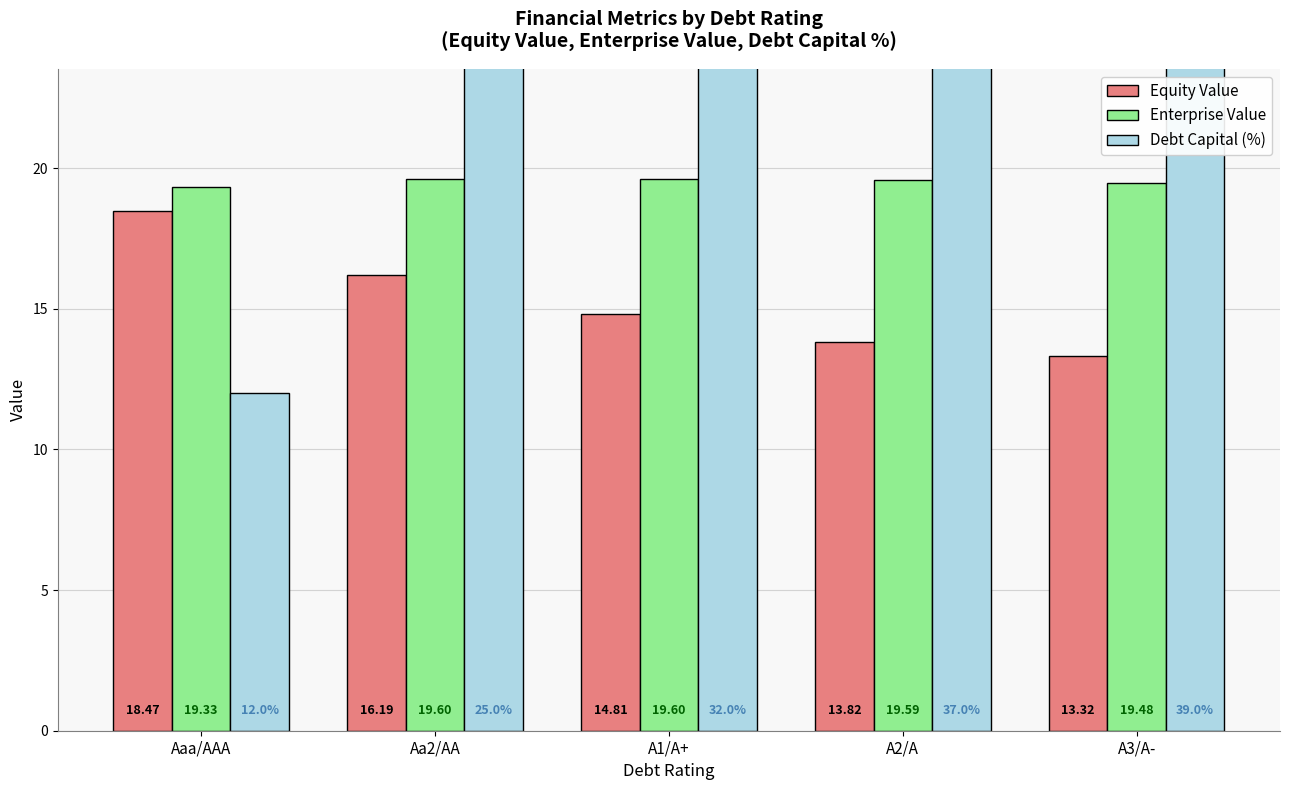

What position from the left is A2/A?

4